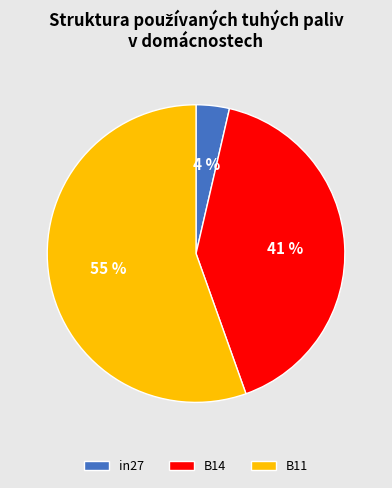

Which category has the smallest portion of the pie?

in27